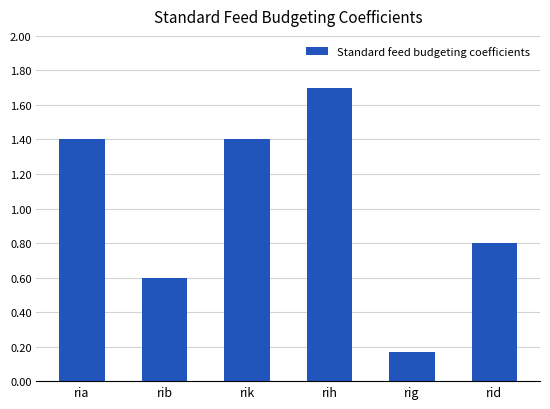

Between rib and rih, which is larger?

rih